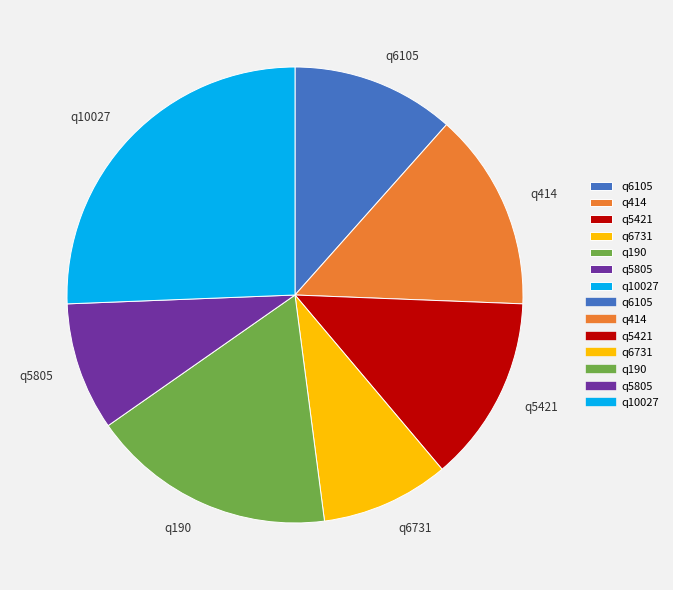

What is the ratio of the value at q414 to the value at q5421?

1.1